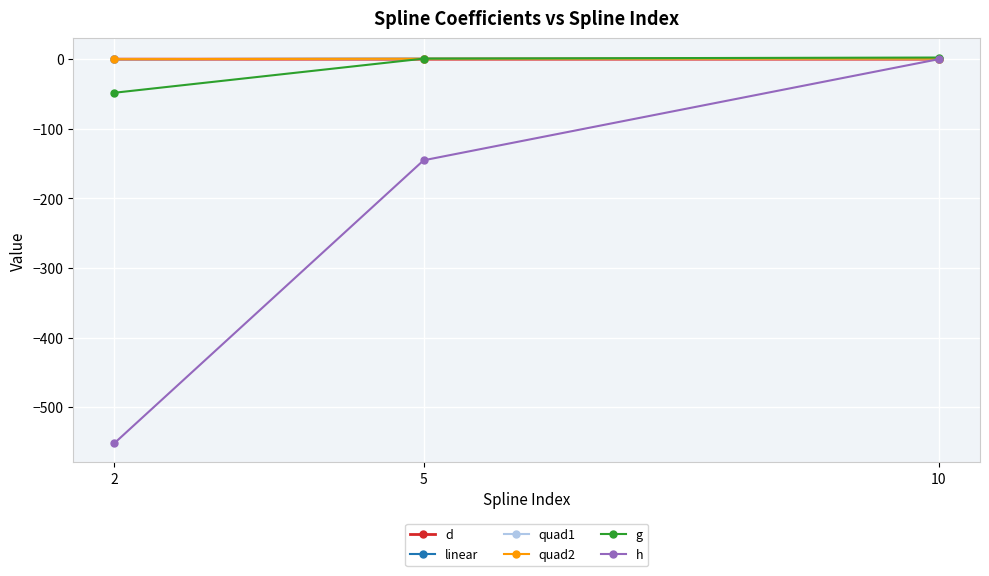

Reading right to left, list all the values displayed in this chart.

d: -0.0	-0.1	0.0
linear: 0.7	0.6	0.0
quad1: 0.7	0.6	0.0
quad2: 0.7	0.6	0.0
g: 2.3	0.8	-48.3
h: 0.0	-145.3	-551.5